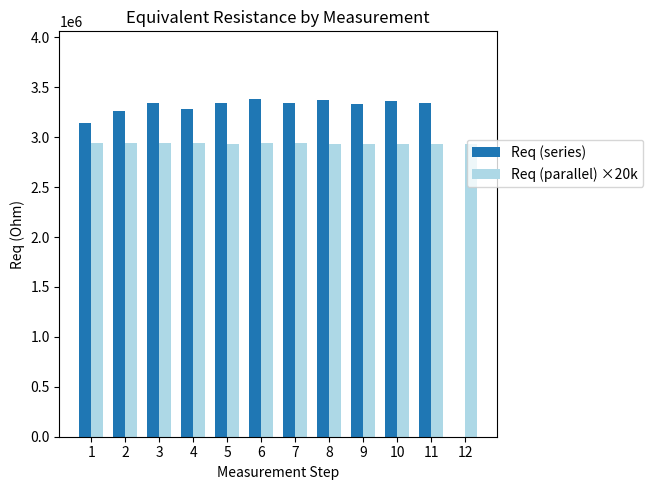

The value of Req (series) at 2 is 1873774.1. True or false?

False